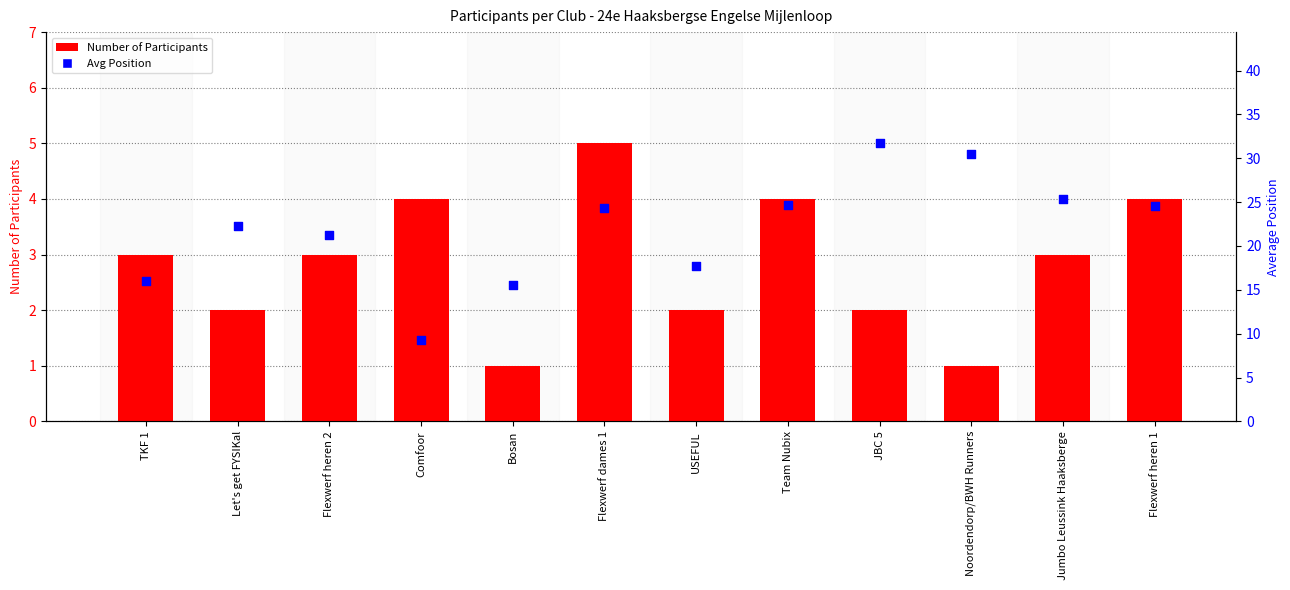

What are all the series names shown in the legend?

Number of Participants, Avg Position